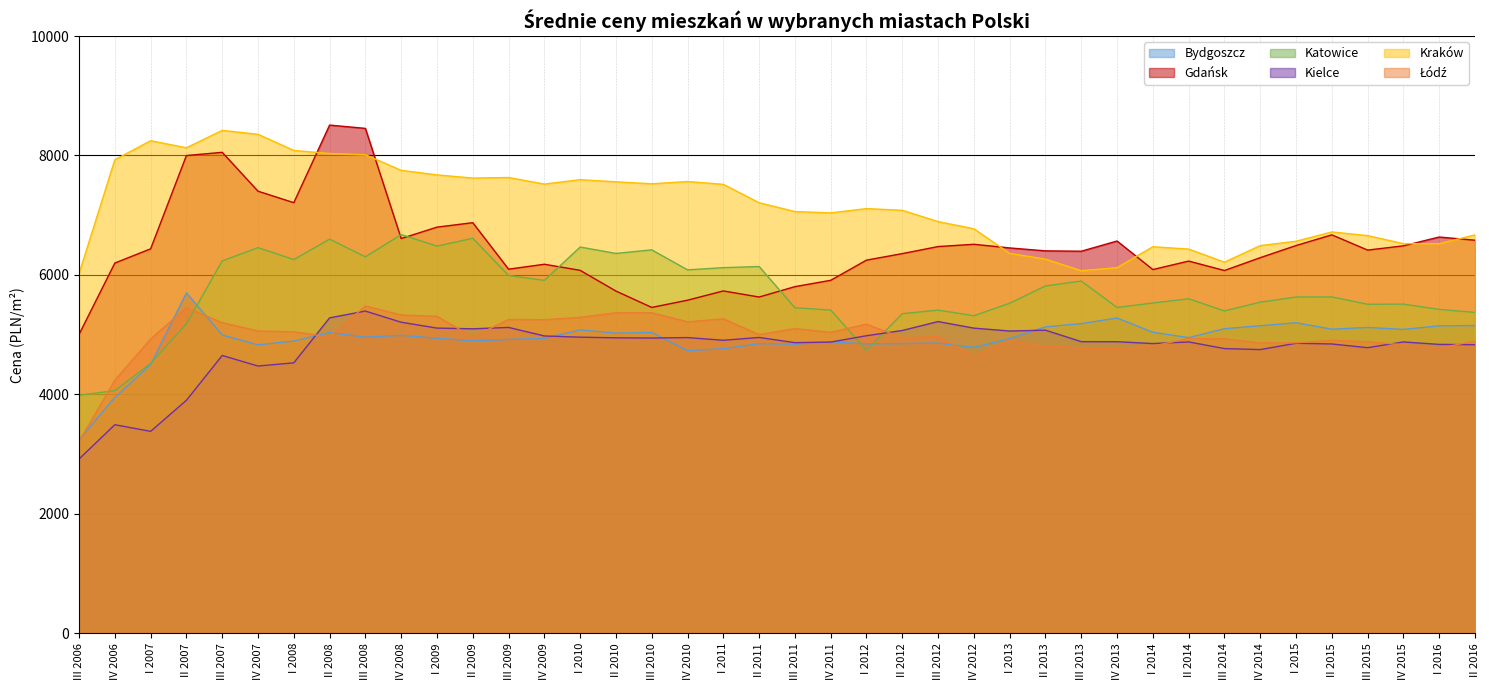

The Katowice series shows 2265 at I 2010. True or false?

False